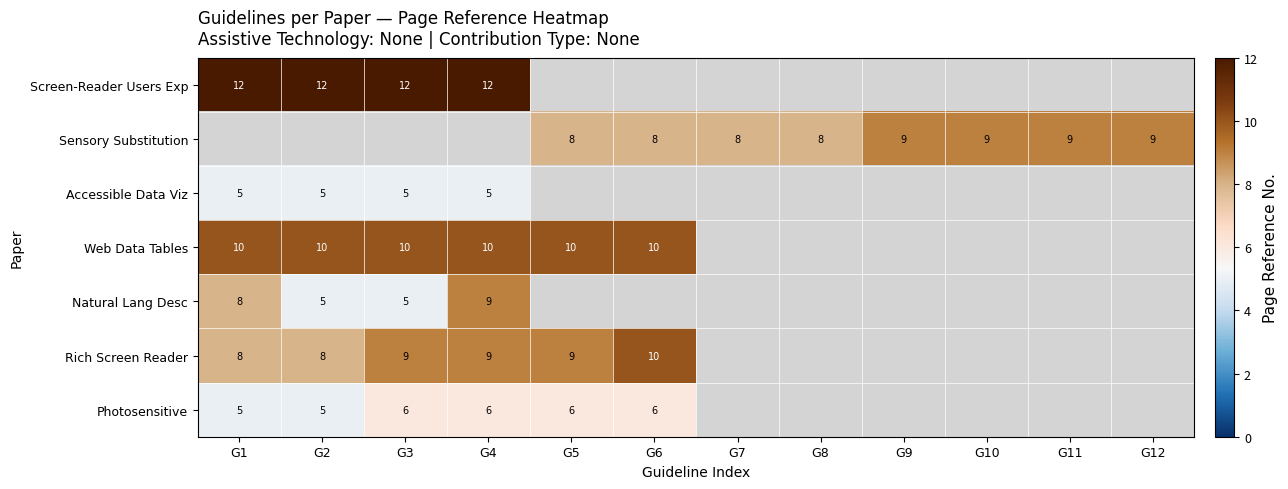

The Rich Screen Reader series shows 6 at G4. True or false?

False